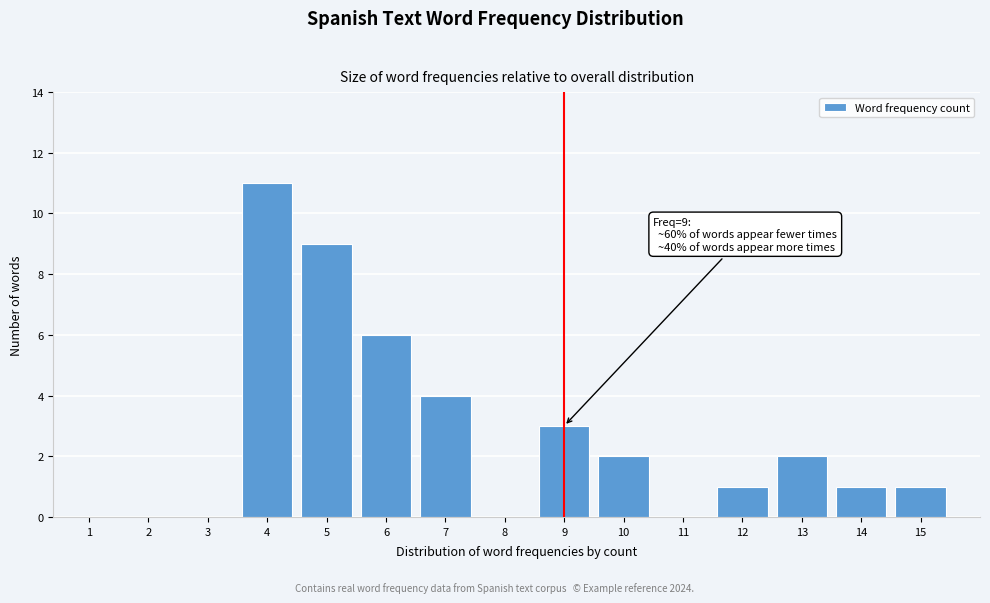

Reading left to right, list all the values displayed in this chart.

1=0	2=0	3=0	4=11	5=9	6=6	7=4	8=0	9=3	10=2	11=0	12=1	13=2	14=1	15=1